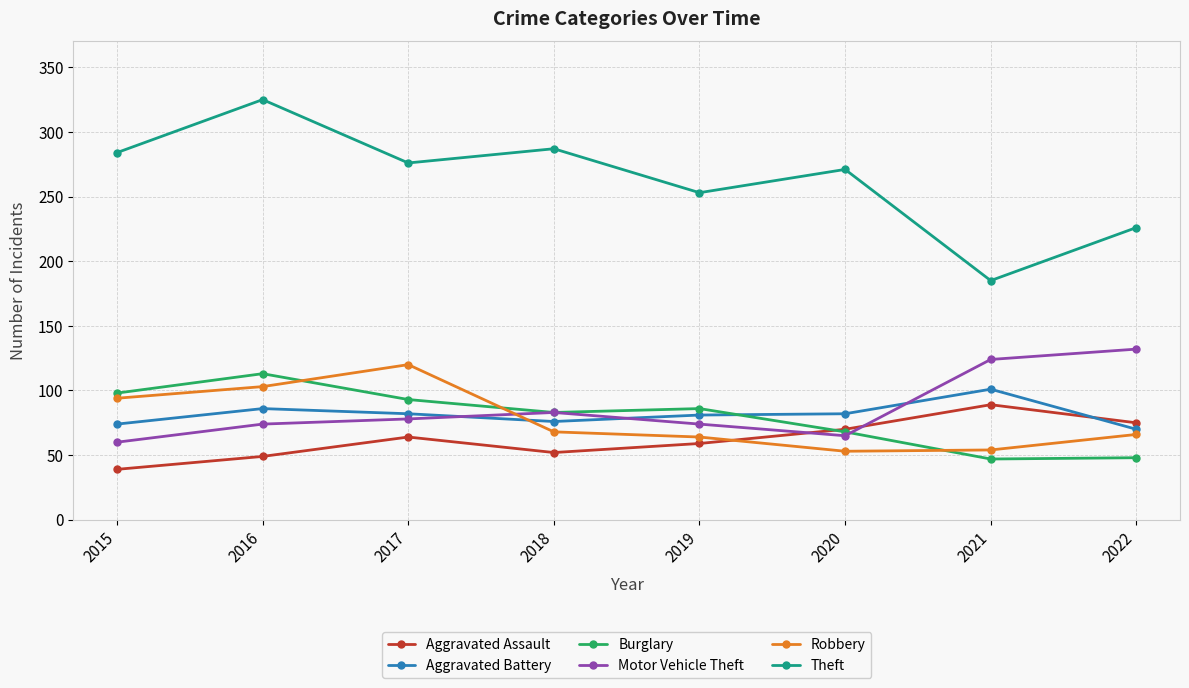

What is the difference between the highest and lowest values at 2021?

138